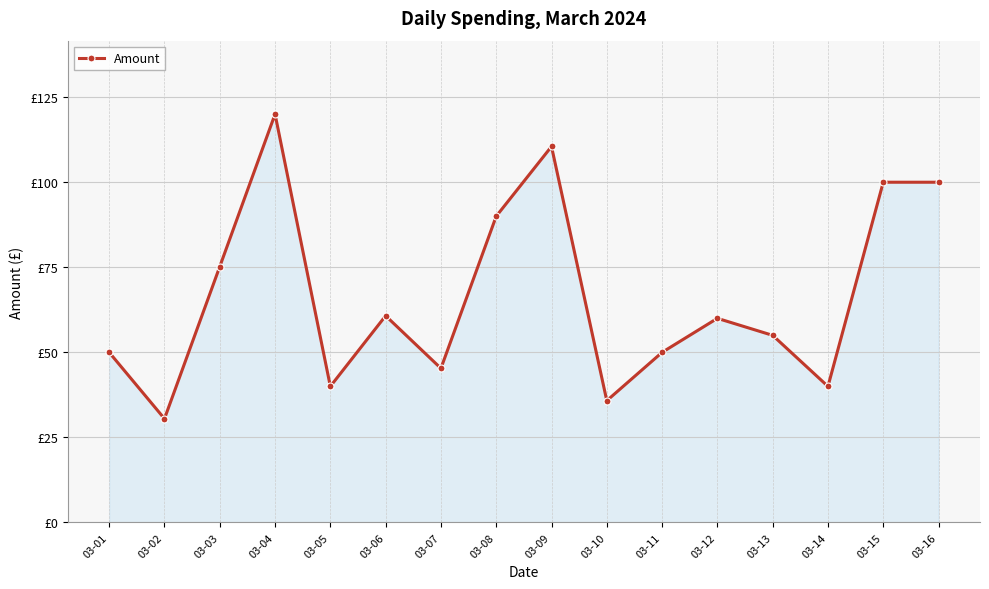

True or false: the data has more than 2 interior local peaks.

True